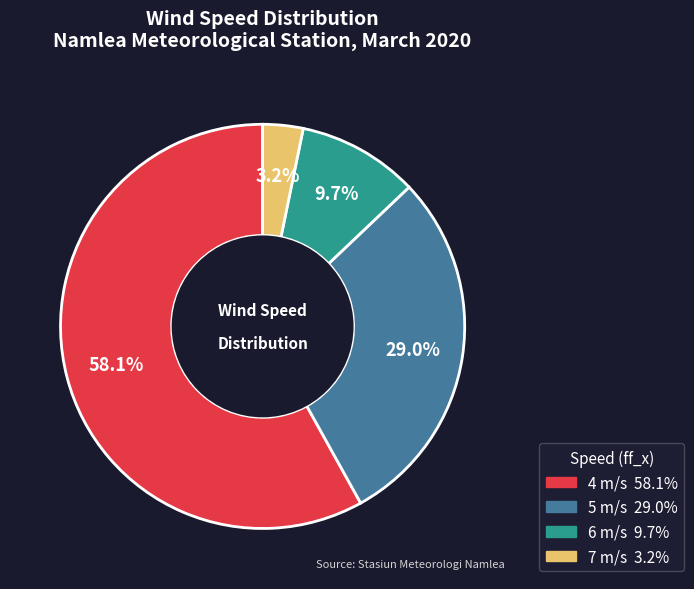

Does any single category account for the majority?

Yes